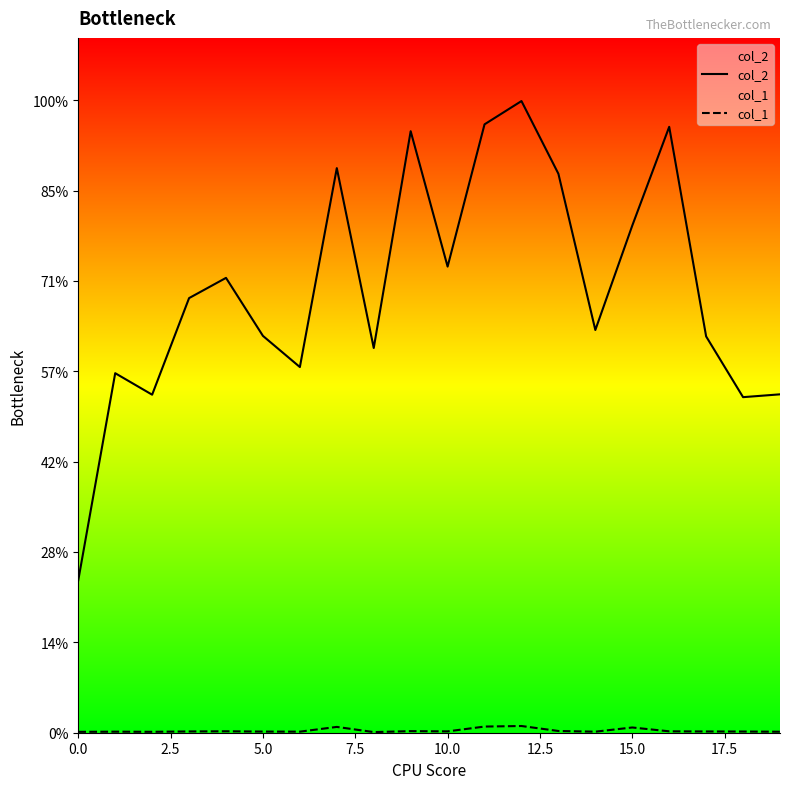

In col_1, how many points are lower than both neighbors (excluding endpoints)?

5